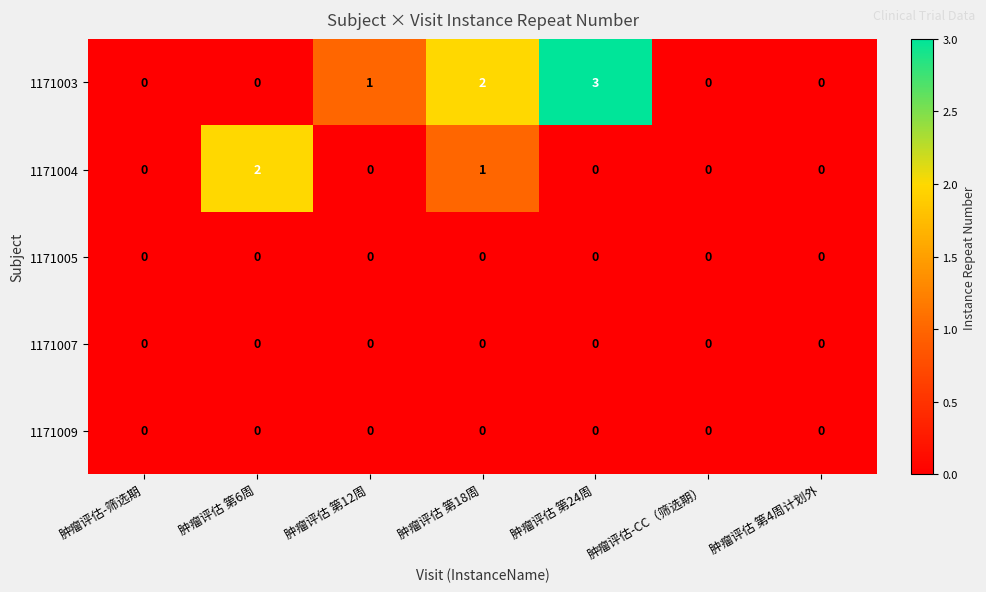

At which category does the chart reach its peak across all series?

肿瘤评估 第24周